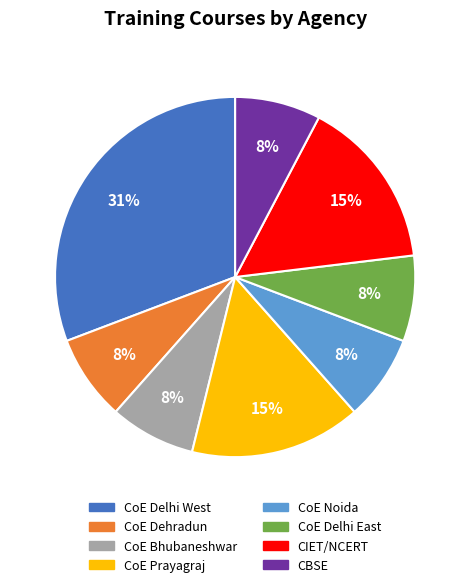

Is CoE Prayagraj the majority of the pie?

No